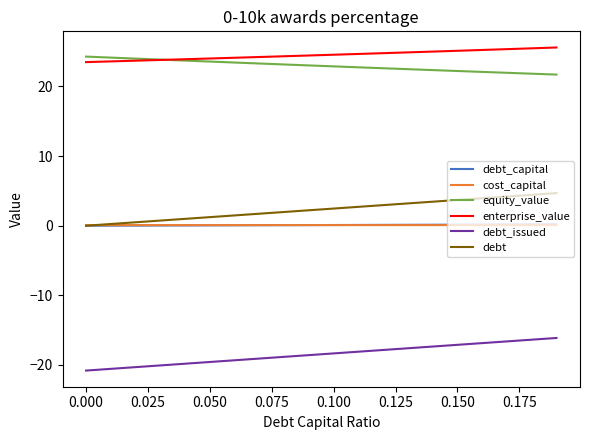

True or false: enterprise_value and debt_issued cross at least once.

False